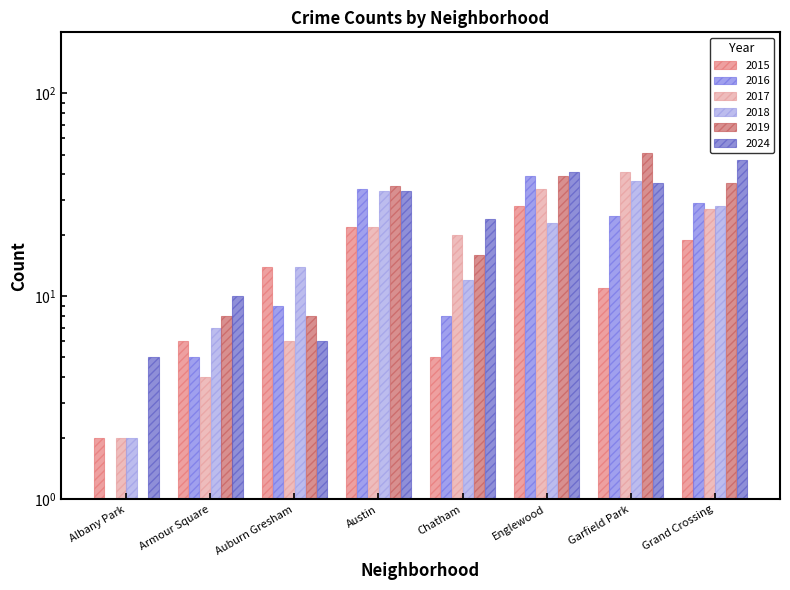

What is the difference between the maximum and minimum values in the 2018 series?

35